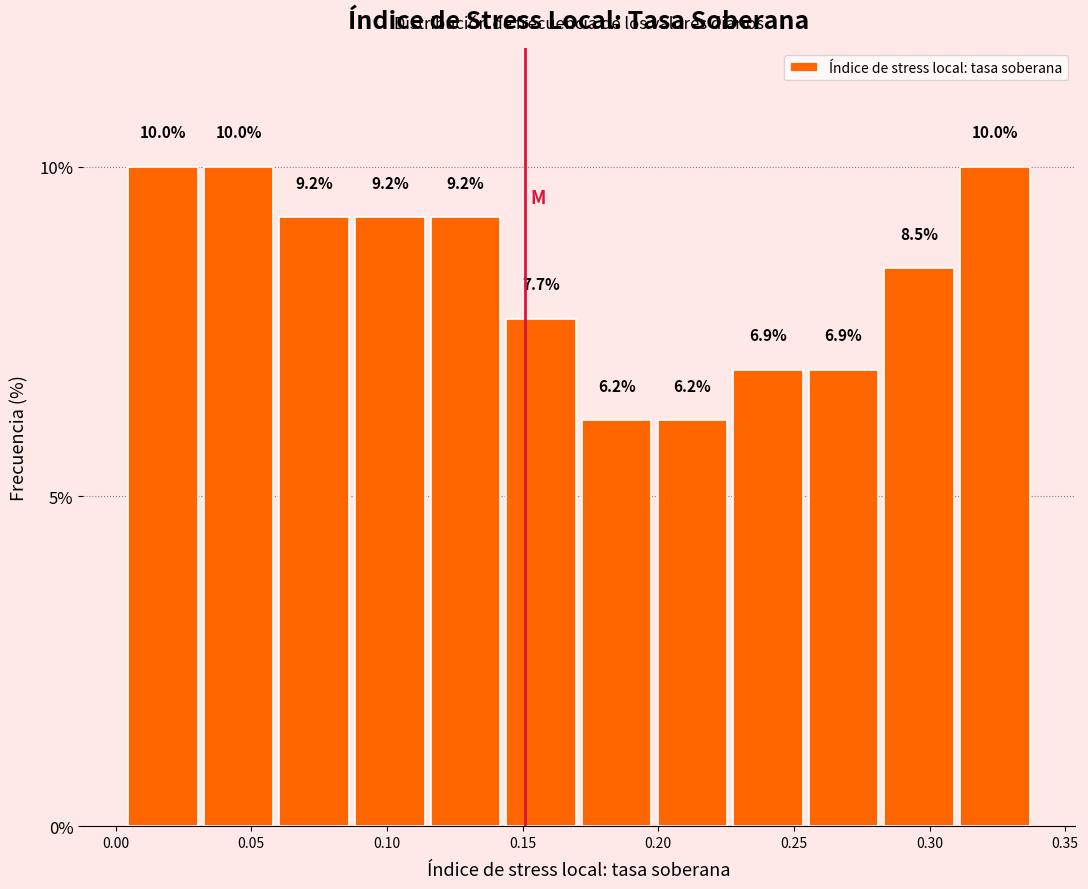

Reading left to right, transcribe this chart: for each bar, give the range it covers on the x-axis and its height. The bar edges are not printed on the chart, so give them approximately, as read against the axis.

0.005 to 0.030: 10.0
0.030 to 0.060: 10.0
0.060 to 0.085: 9.2
0.085 to 0.115: 9.2
0.115 to 0.145: 9.2
0.145 to 0.170: 7.7
0.170 to 0.200: 6.2
0.200 to 0.225: 6.2
0.225 to 0.255: 6.9
0.255 to 0.280: 6.9
0.280 to 0.310: 8.5
0.310 to 0.340: 10.0